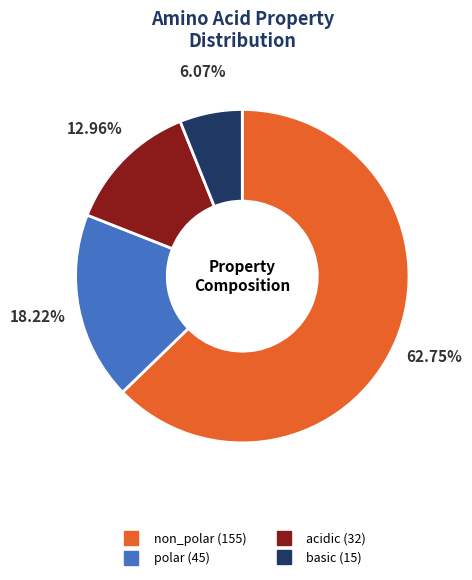

Which category has the biggest portion of the pie?

non_polar